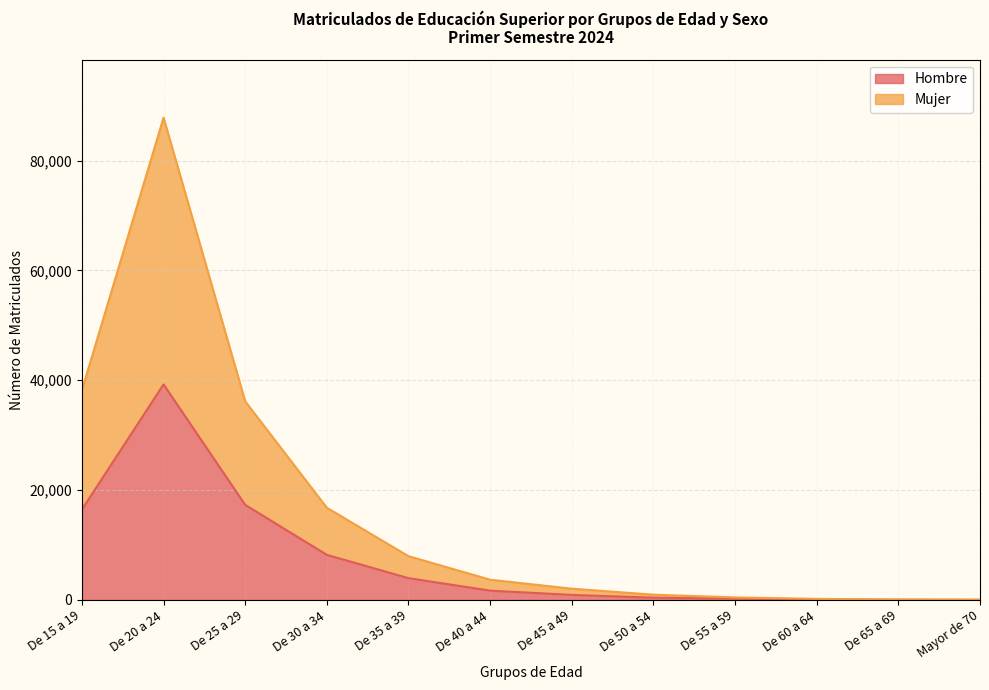

List the series in order of their peak value, highest first.

Mujer, Hombre